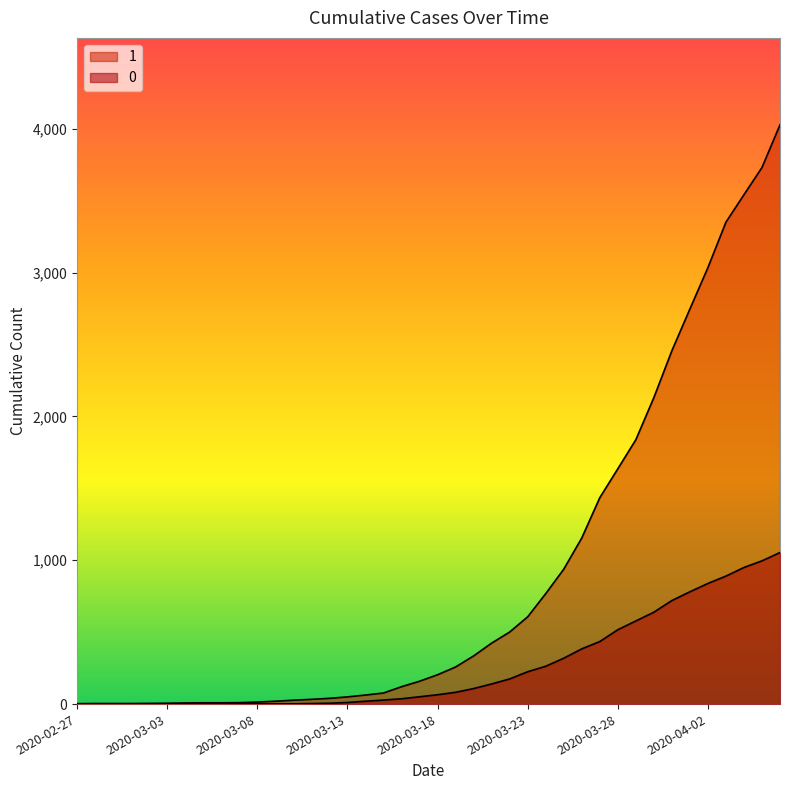

What is the label of the 3rd point from the left?

2020-02-29